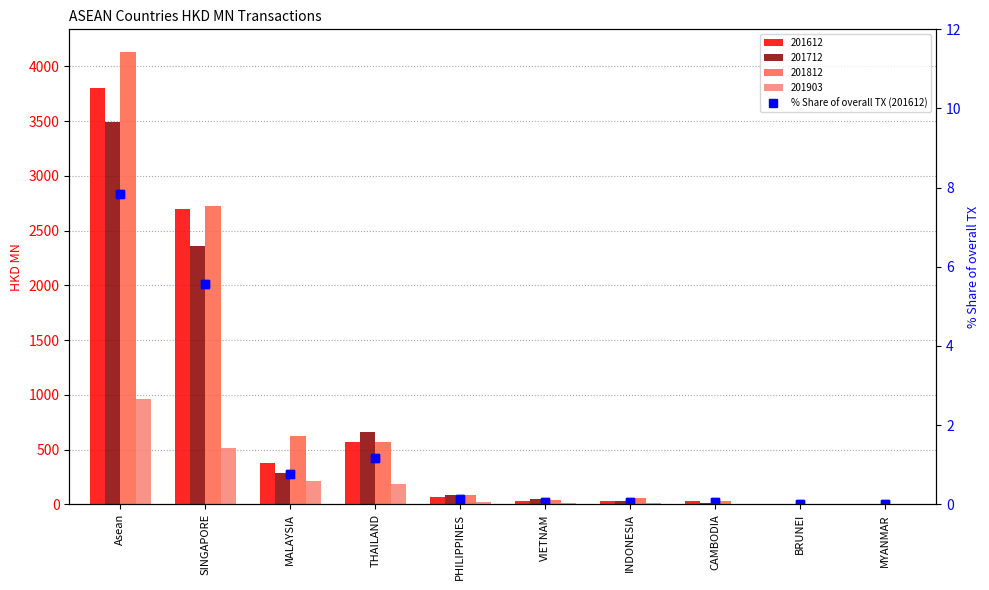

Which category has the lowest value across all series?

BRUNEI